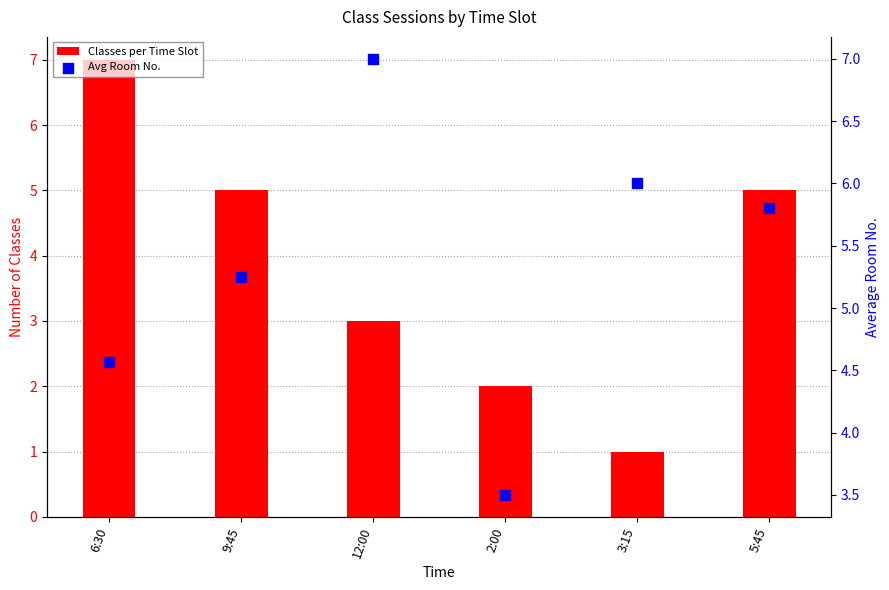

Which series contains the highest Y value?

Classes per Time Slot